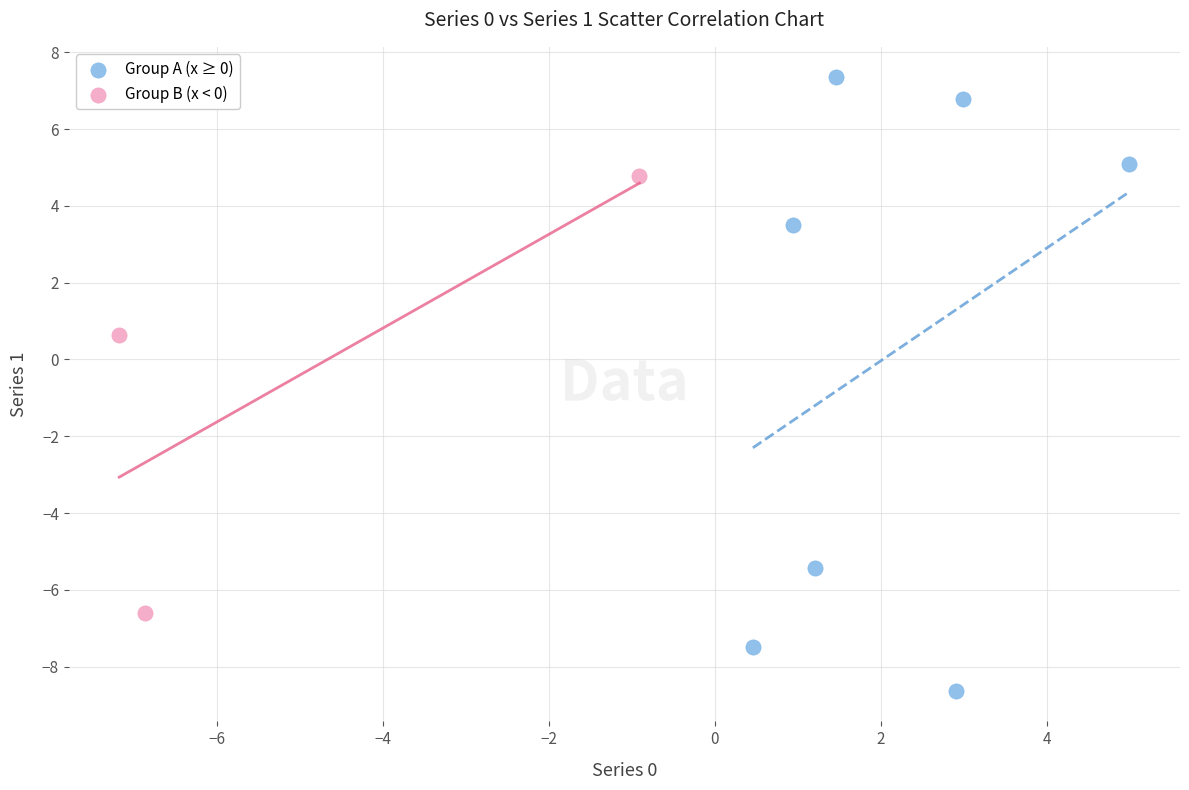

Which series reaches the minimum Y coordinate?

Group A (x ≥ 0)